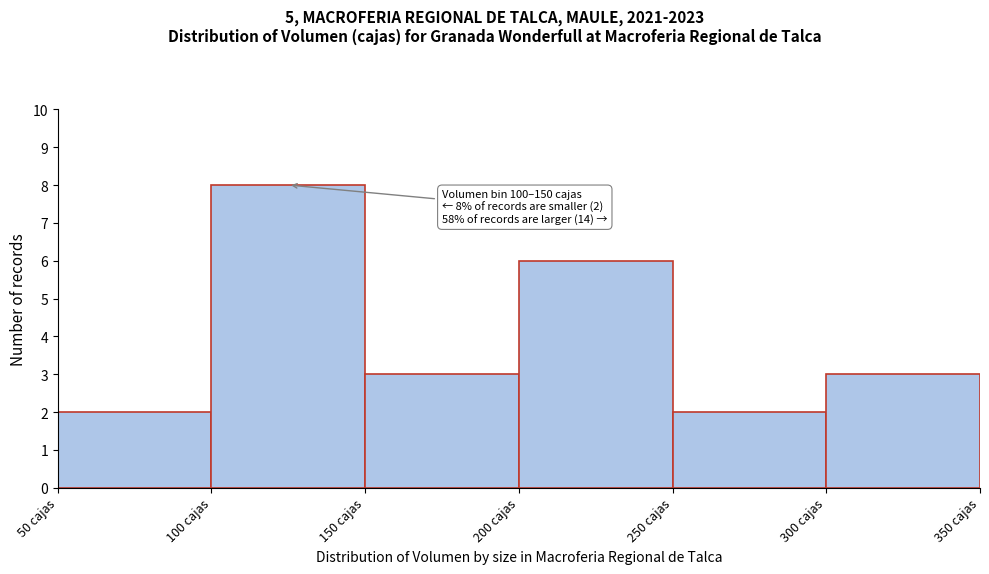

Which range on the x-axis has the tallest bar?

100 to 150